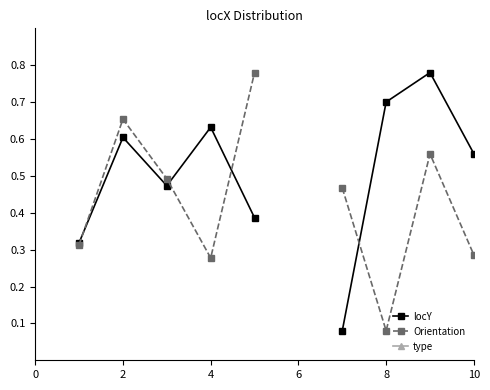

The type series shows 1.0 at 4. True or false?

True